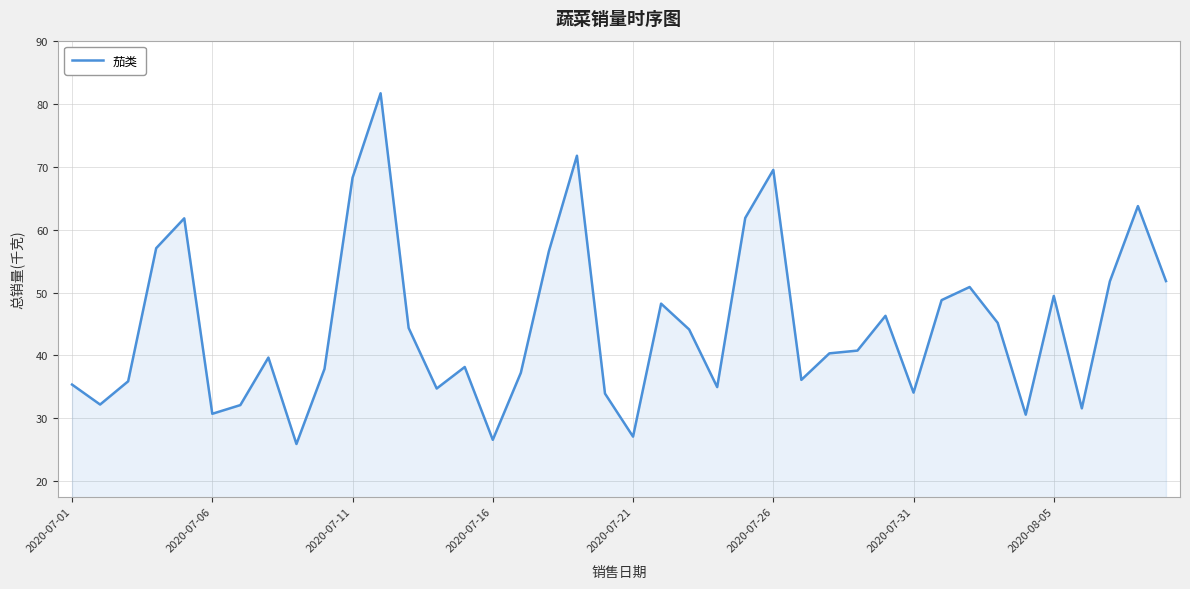

What is the minimum value shown in the chart?

25.9